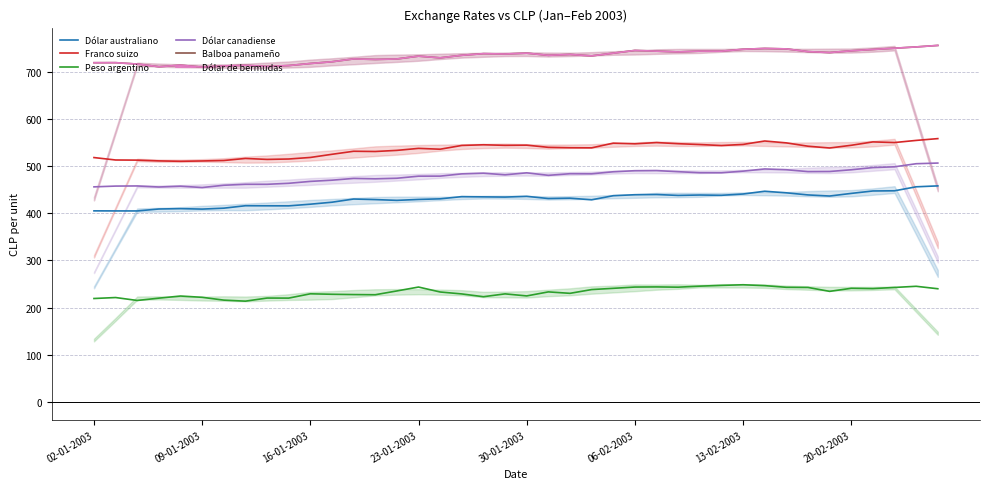

True or false: Dólar de bermudas and Franco suizo cross at least once.

False